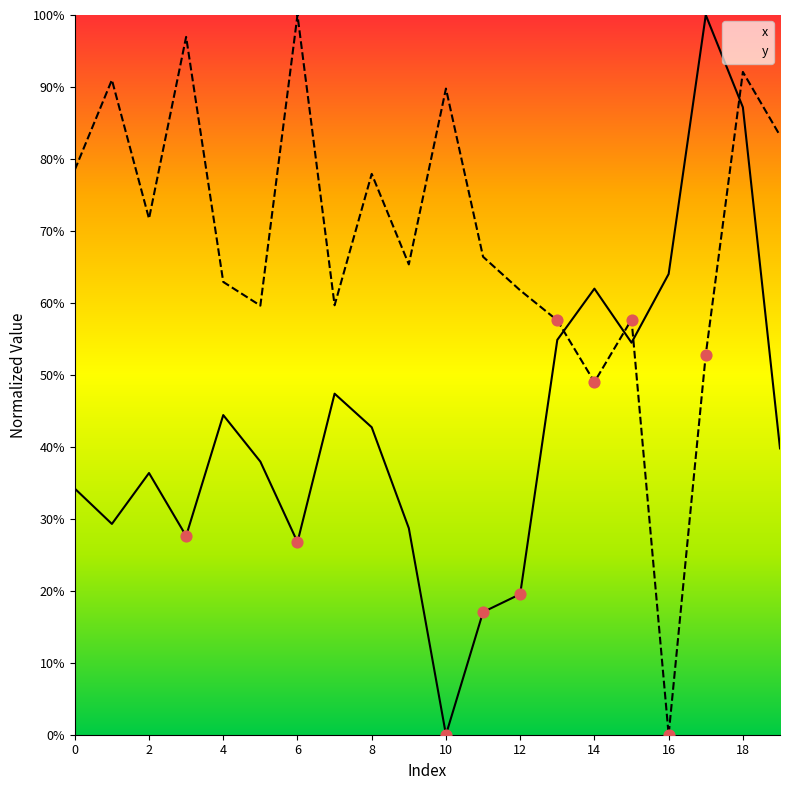

Is the value of y at 16 greater than the value of x at 3?

No